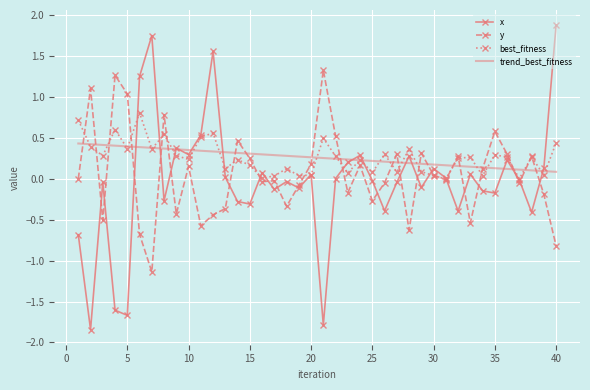

True or false: x has more than 0 points higher than both neighbors.

True